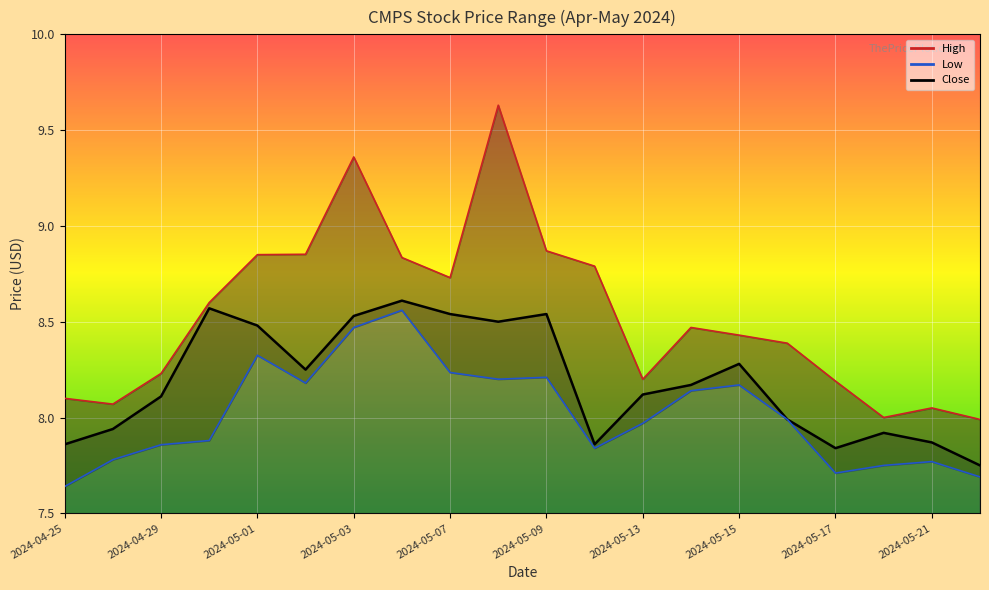

Reading left to right, list all the values displayed in this chart.

High: 8.1	8.1	8.2	8.6	8.8	8.9	9.4	8.8	8.7	9.6	8.9	8.8	8.2	8.5	8.4	8.4	8.2	8.0	8.1	8.0
Low: 7.6	7.8	7.9	7.9	8.3	8.2	8.5	8.6	8.2	8.2	8.2	7.8	8.0	8.1	8.2	8.0	7.7	7.8	7.8	7.7
Close: 7.9	7.9	8.1	8.6	8.5	8.2	8.5	8.6	8.5	8.5	8.5	7.9	8.1	8.2	8.3	8.0	7.8	7.9	7.9	7.8